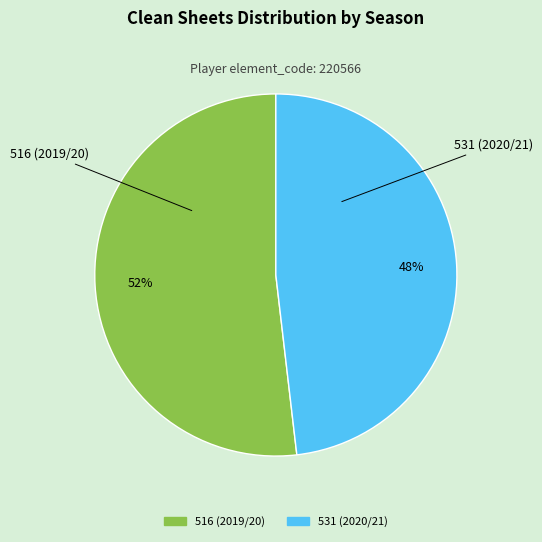

Rank the categories by value from highest to lowest.

516 (2019/20), 531 (2020/21)